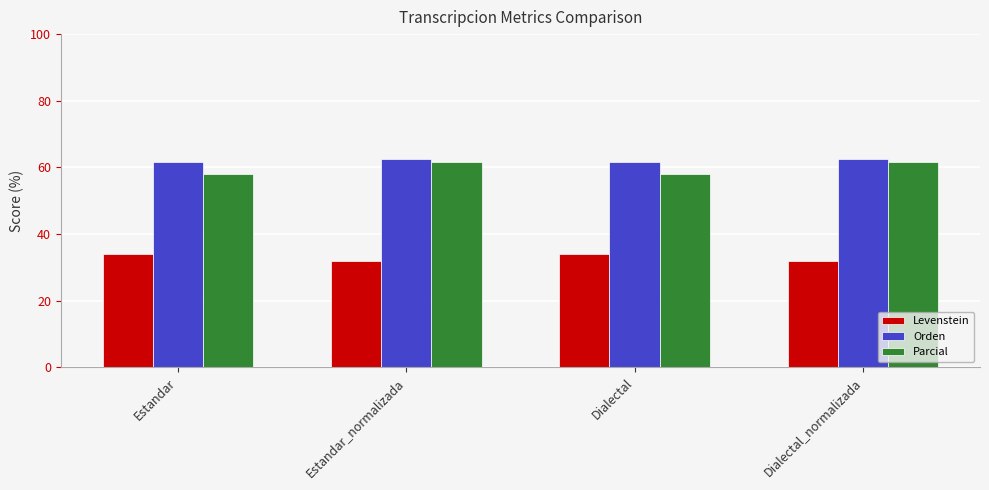

Is it true that Parcial equals 58.1 at Dialectal?

True